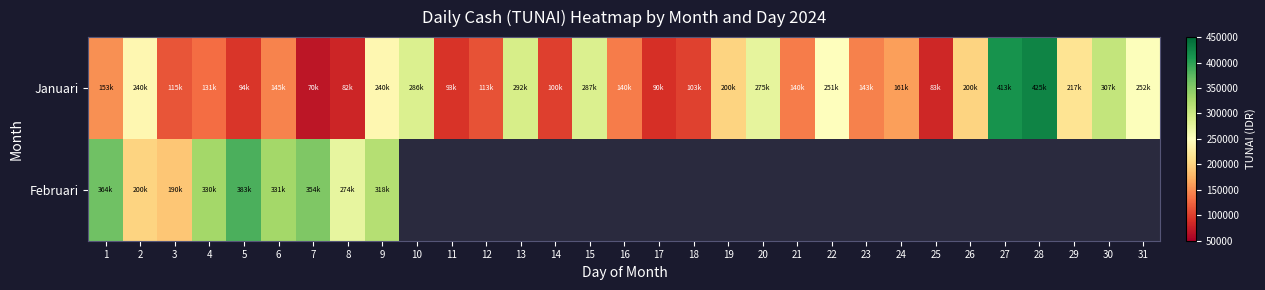

Between 6 and 30, which is larger?

30